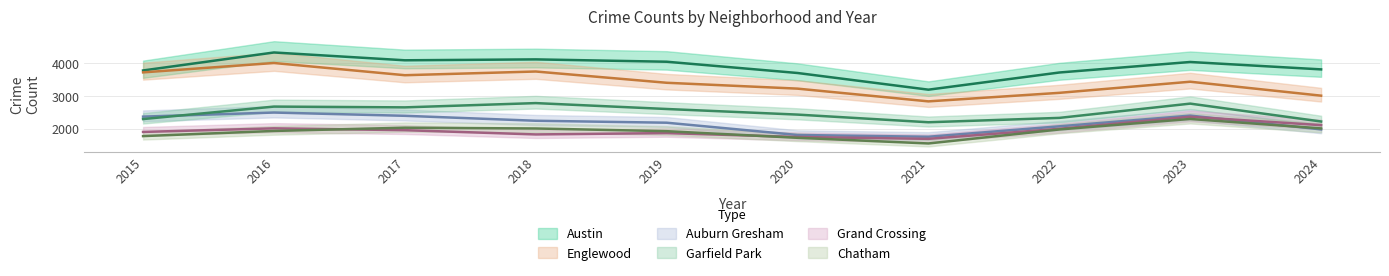

True or false: Auburn Gresham has a value of 1375 at 2019.

False